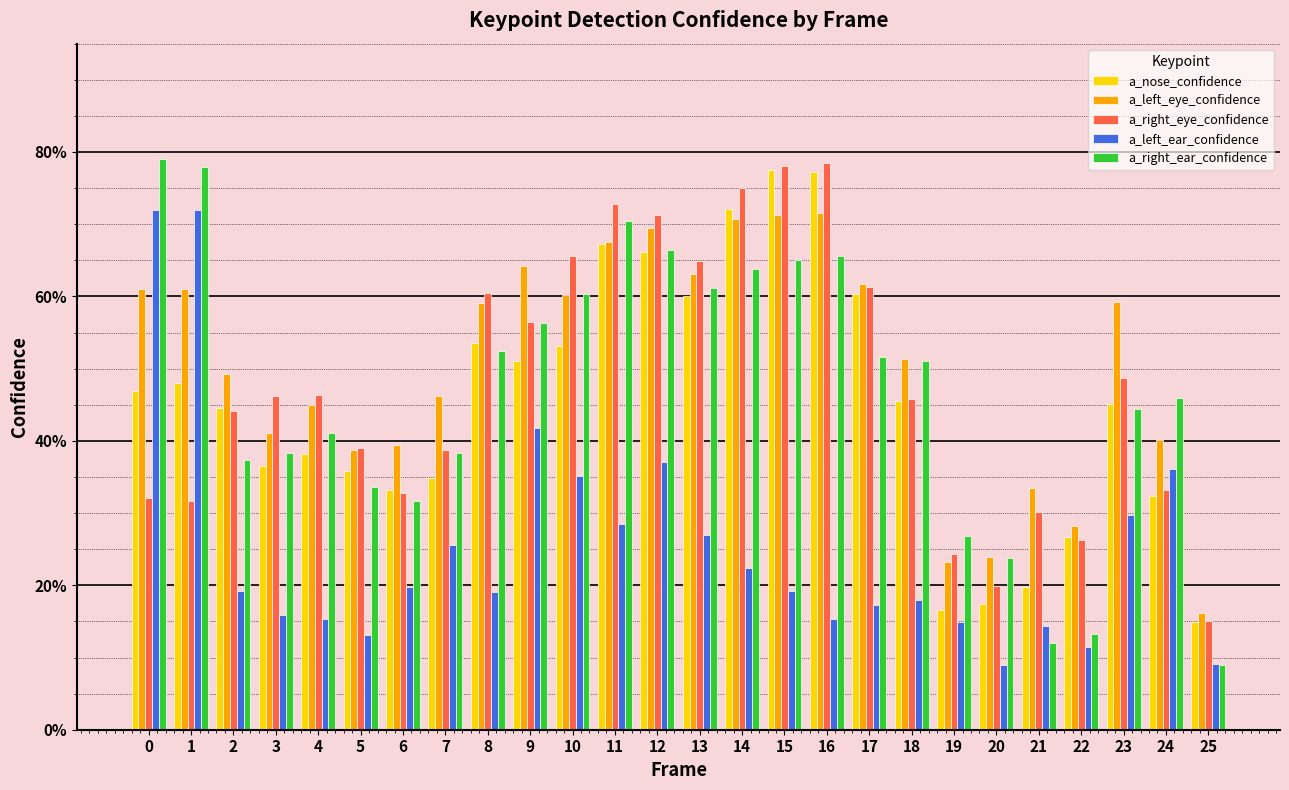

What are all the series names shown in the legend?

a_nose_confidence, a_left_eye_confidence, a_right_eye_confidence, a_left_ear_confidence, a_right_ear_confidence